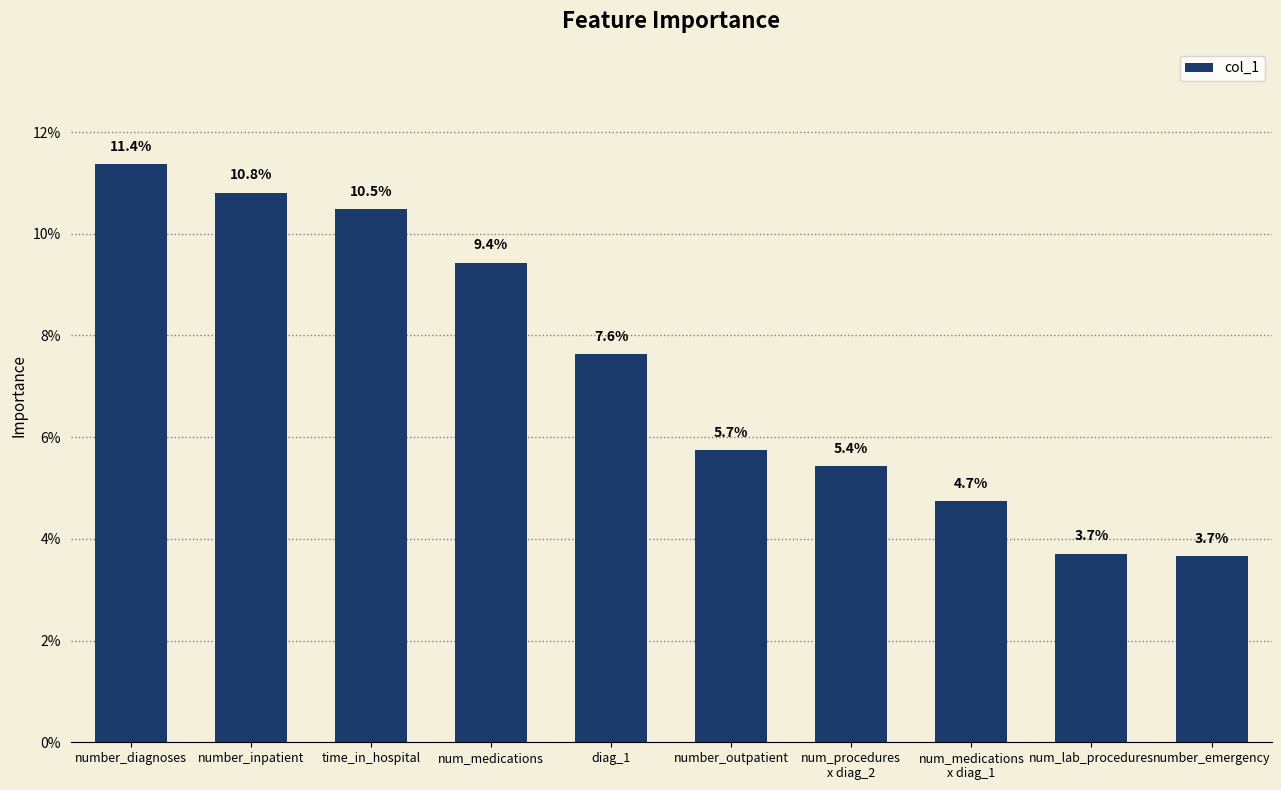

The value at time_in_hospital is 0.1. True or false?

False